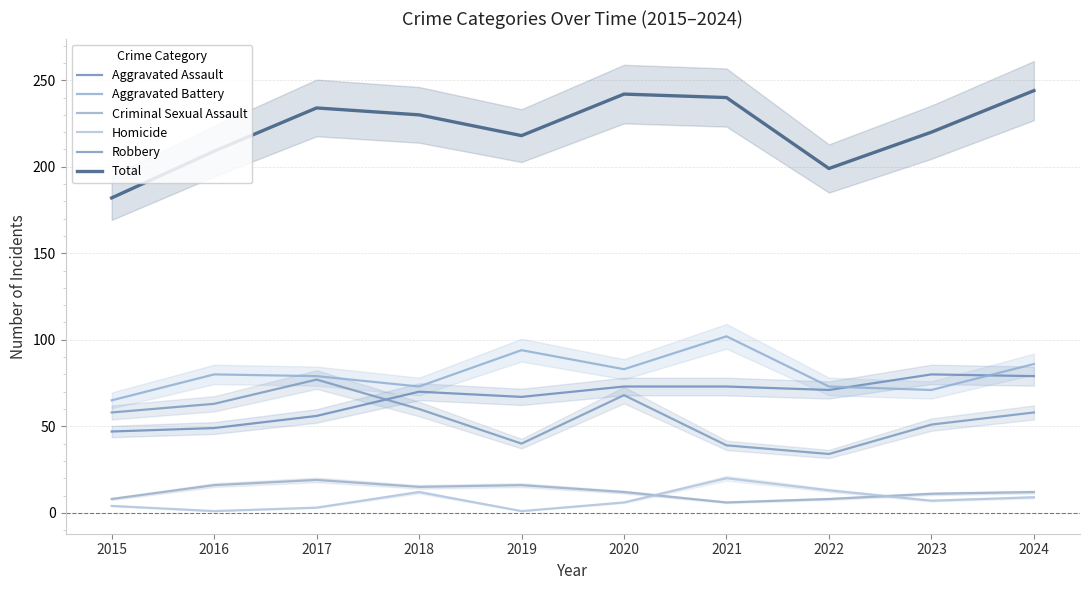

Where is Aggravated Battery nearest to the value 83?

2020